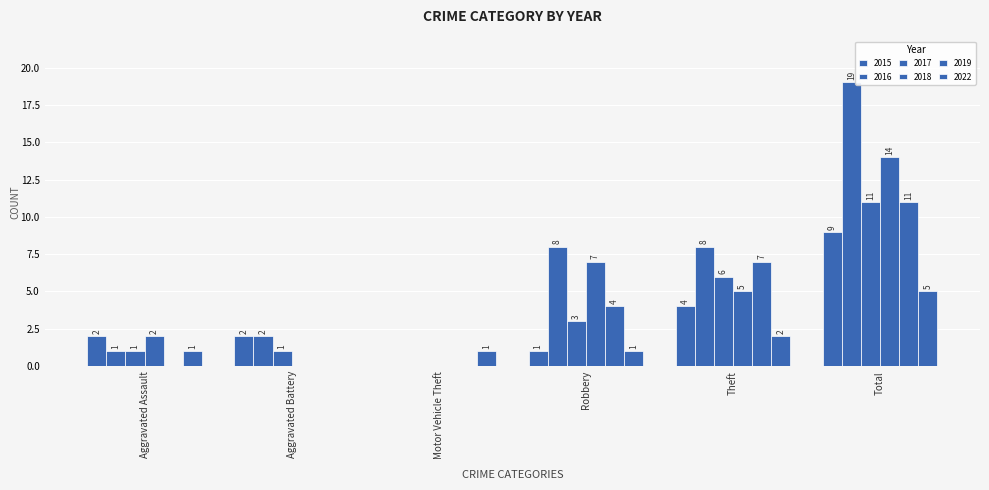

How many positive values does the 2016 series have?

5